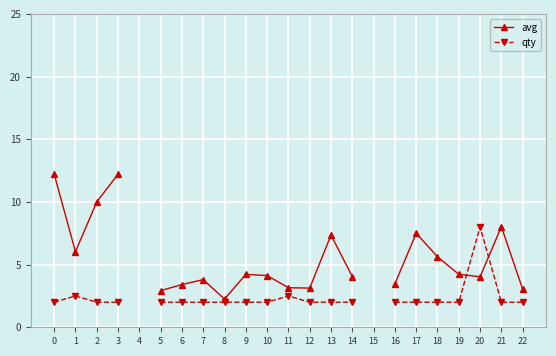

What is the difference between the maximum and minimum values in the avg series?

10.0